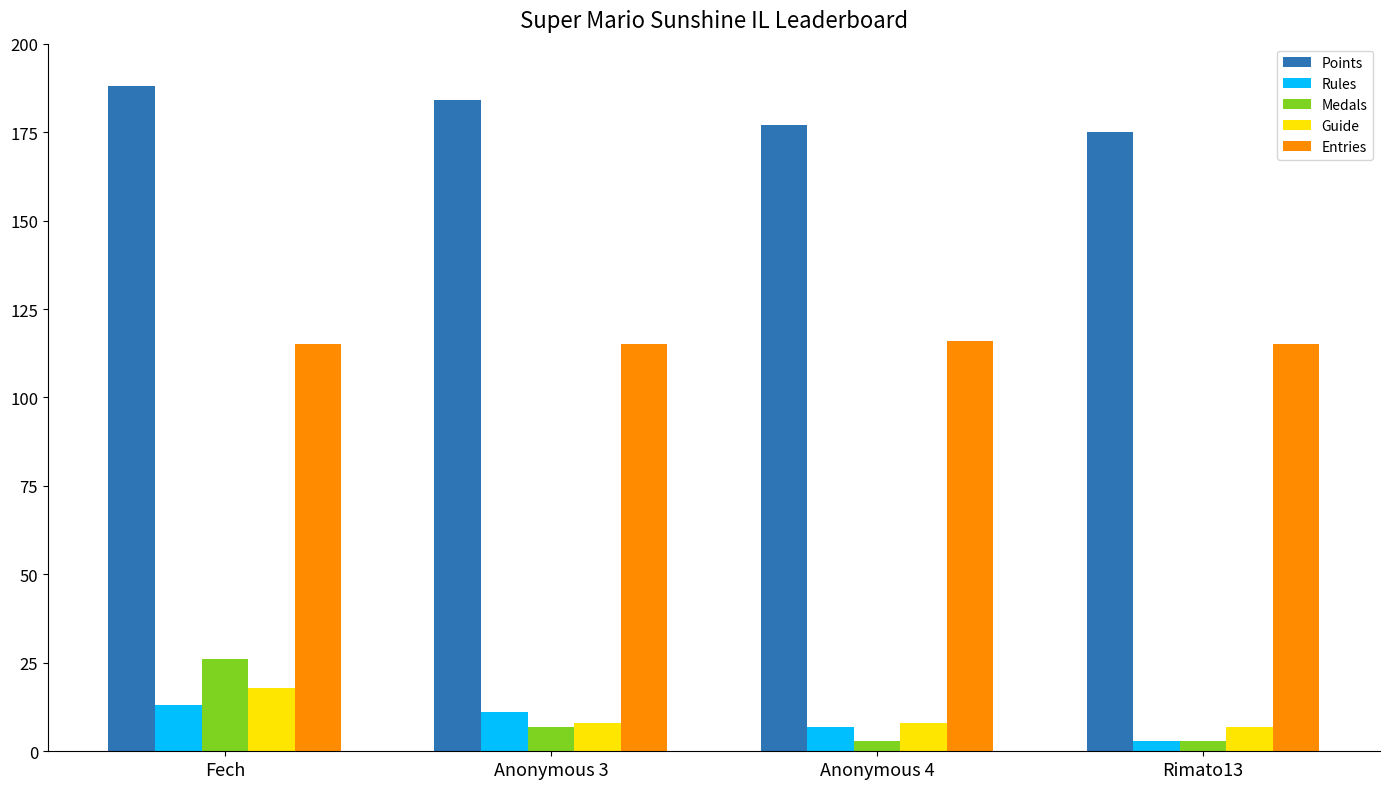

What is the maximum value for Entries?

116